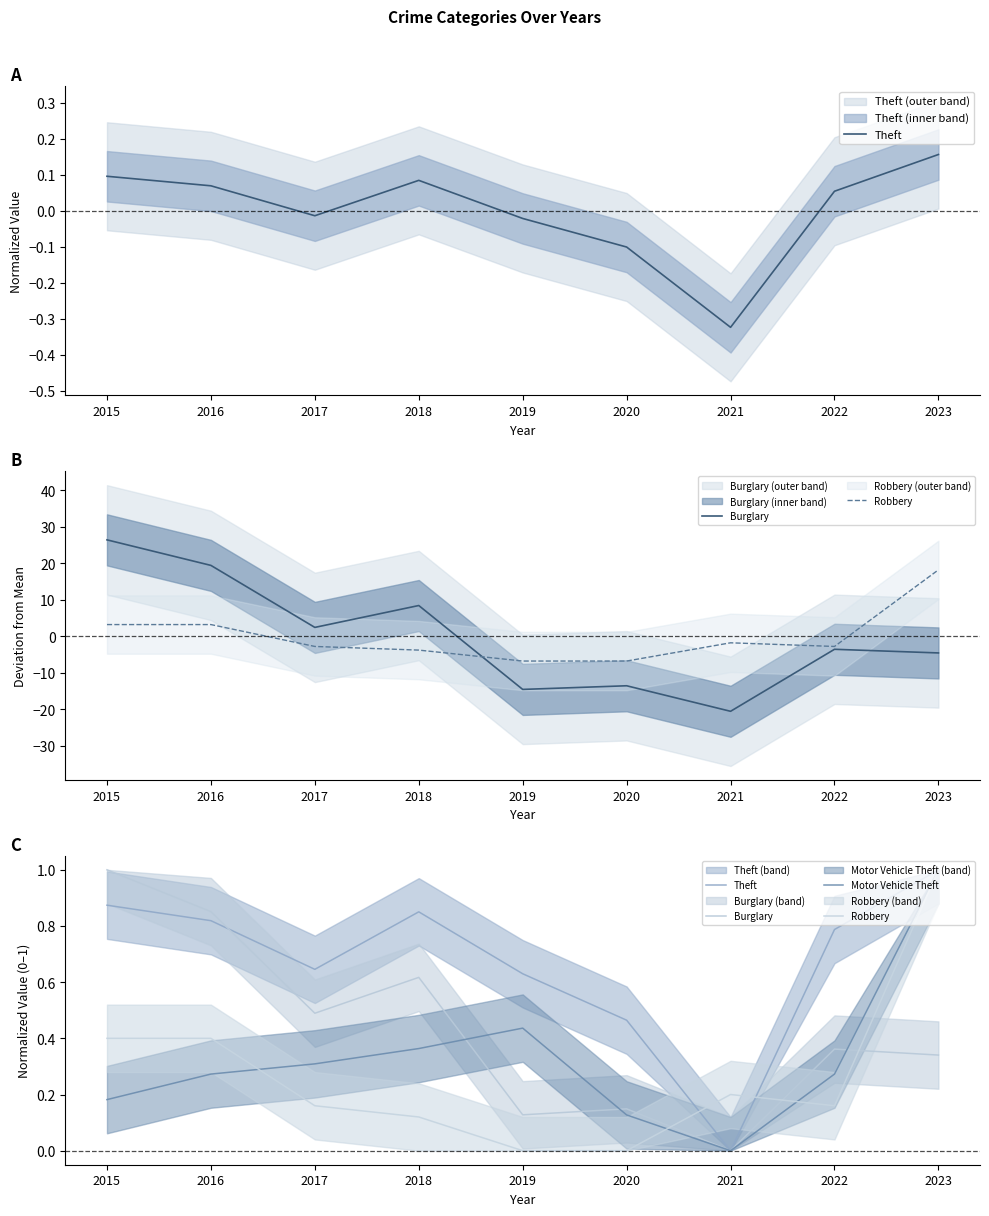

Between 2015 and 2017, which series saw the biggest shift?

Burglary